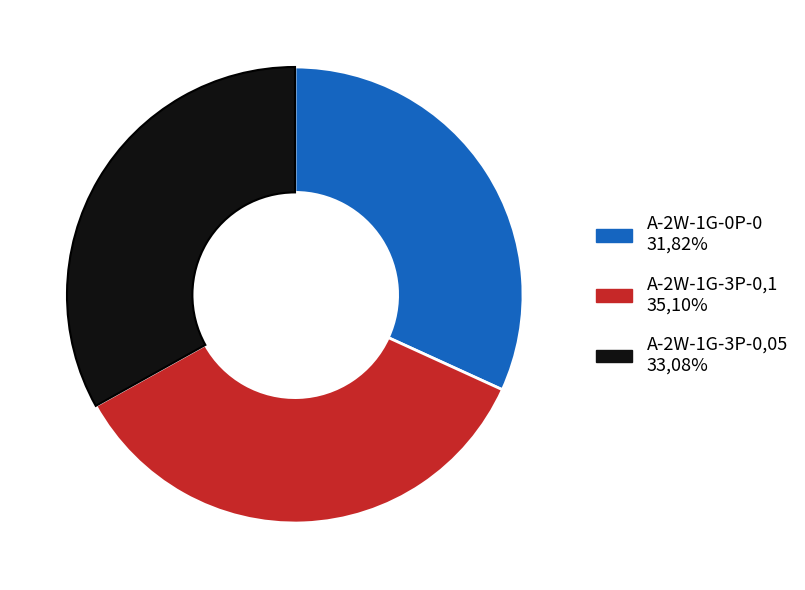

Is there a majority slice in this chart?

No